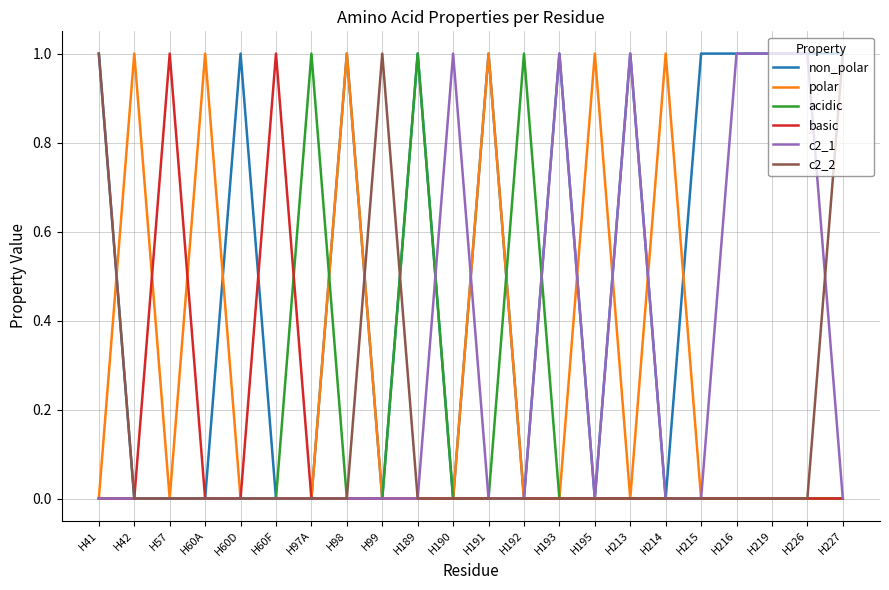

The non_polar series shows 0 at H42. True or false?

True